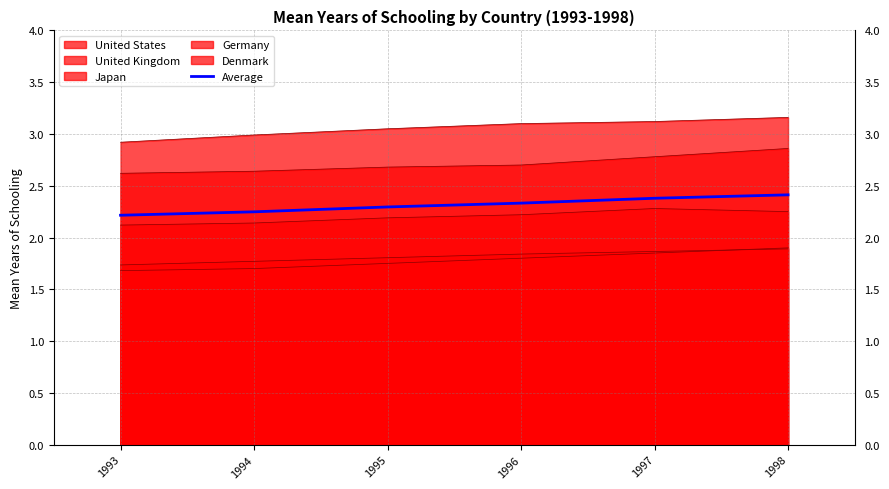

List the labels in order of value, largest first.

1998, 1997, 1996, 1995, 1994, 1993